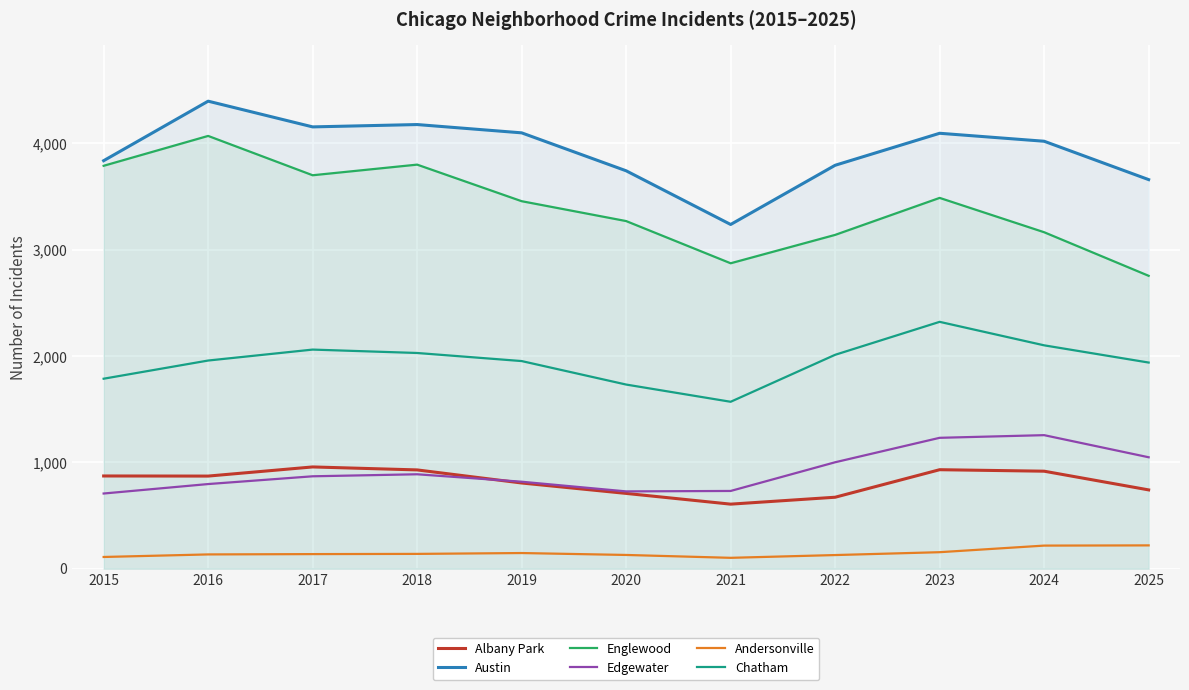

How many categories are shown in the chart?

11